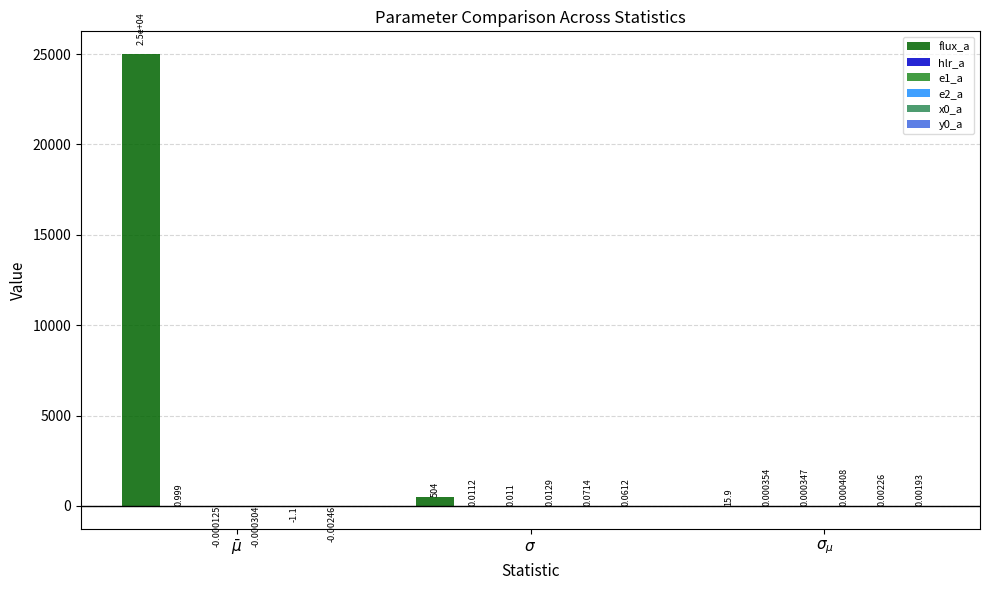

Which series has the largest total across all categories?

flux_a